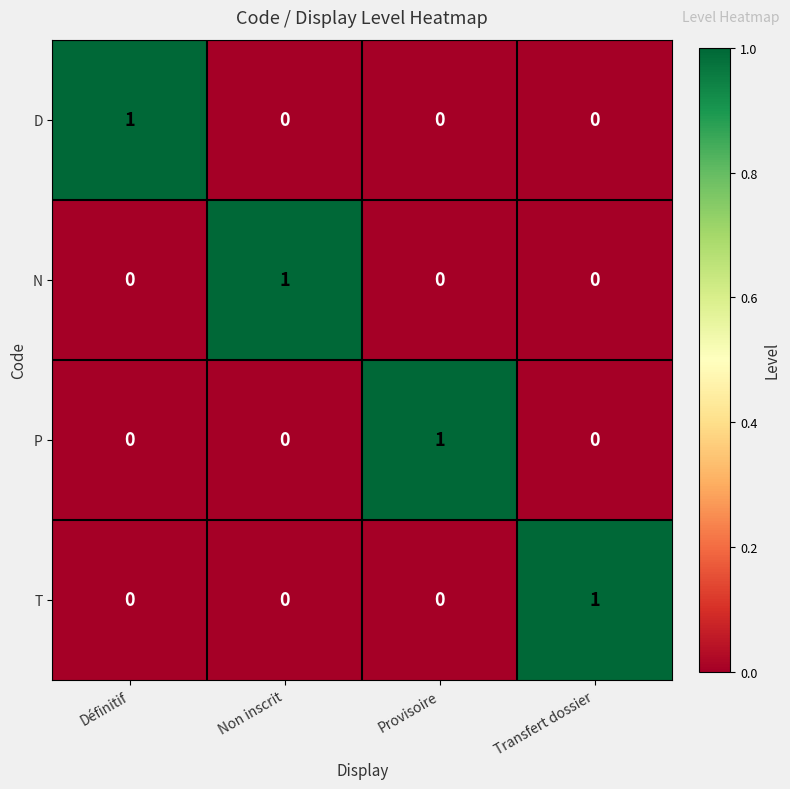

Reading left to right, list all the values displayed in this chart.

D: Définitif=1	Non inscrit=0	Provisoire=0	Transfert dossier=0
N: Définitif=0	Non inscrit=1	Provisoire=0	Transfert dossier=0
P: Définitif=0	Non inscrit=0	Provisoire=1	Transfert dossier=0
T: Définitif=0	Non inscrit=0	Provisoire=0	Transfert dossier=1